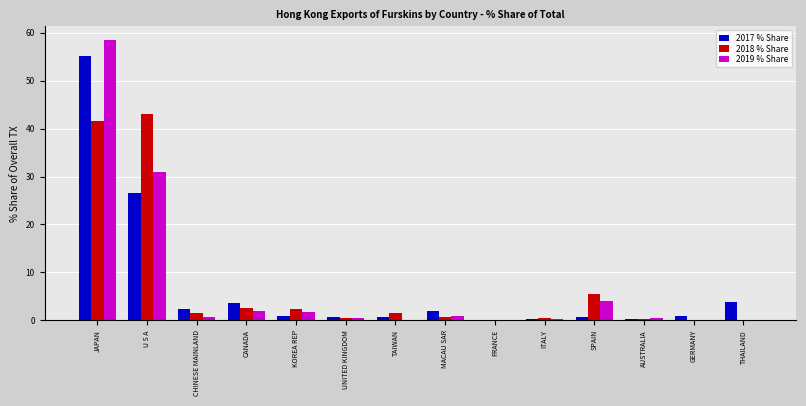

What is the maximum value for 2018 % Share?

43.0